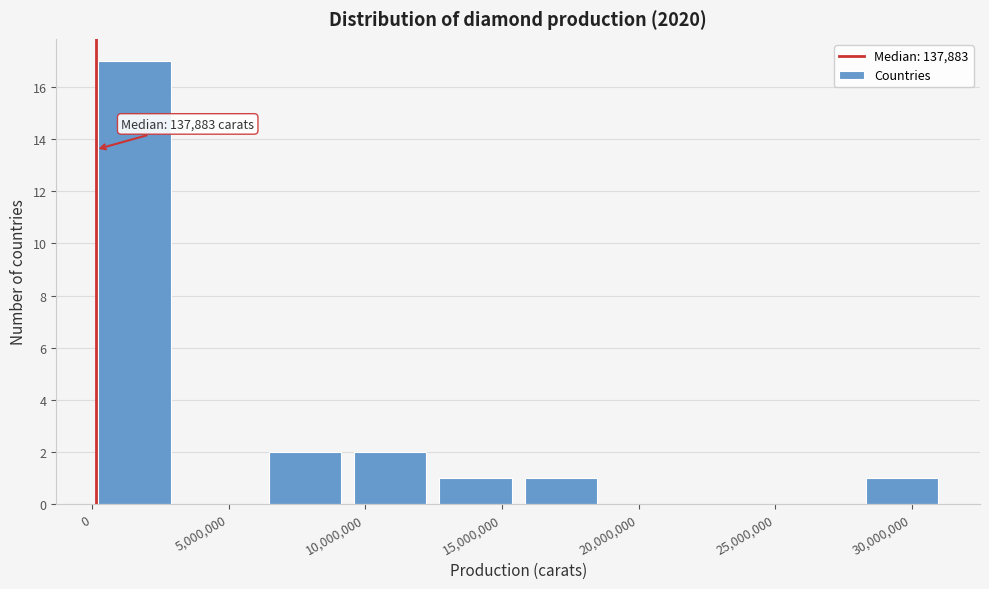

Which range on the x-axis has the tallest bar?

0 to 3000000